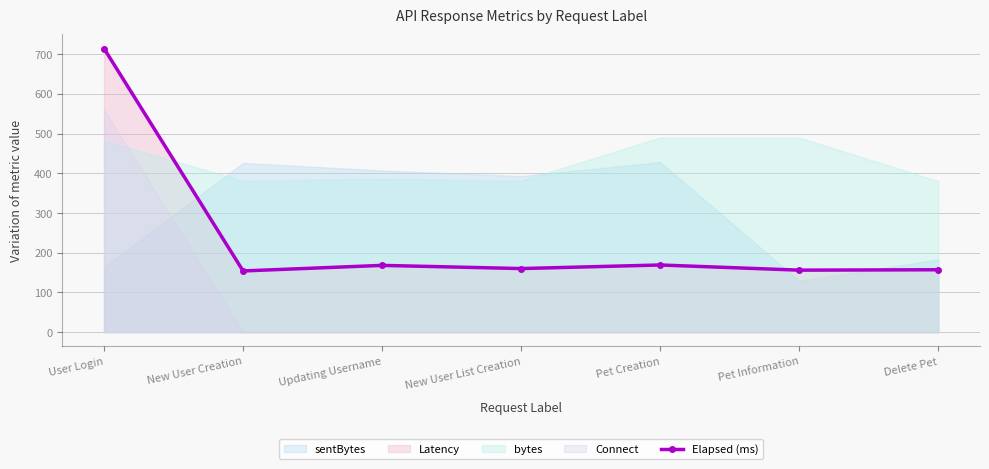

What is the change in value from Updating Username to Delete Pet?

-11